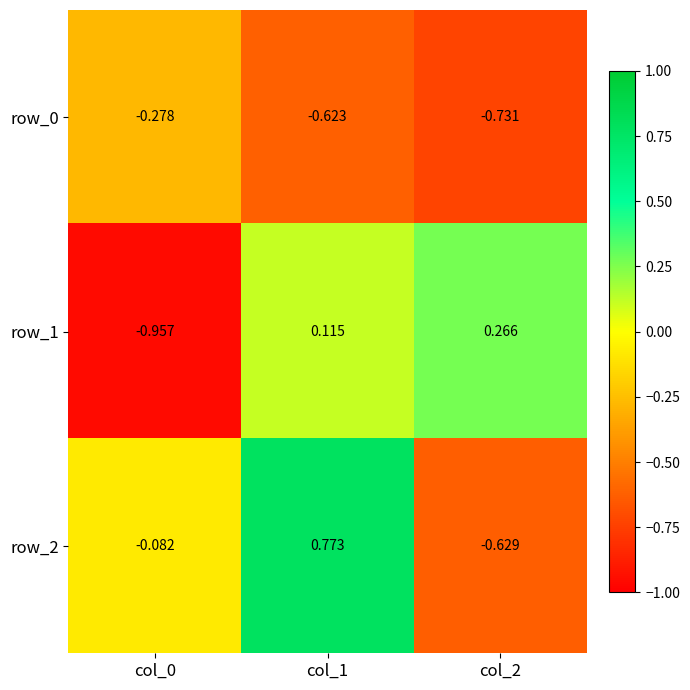

The value of row_1 at col_2 is 0.4. True or false?

False